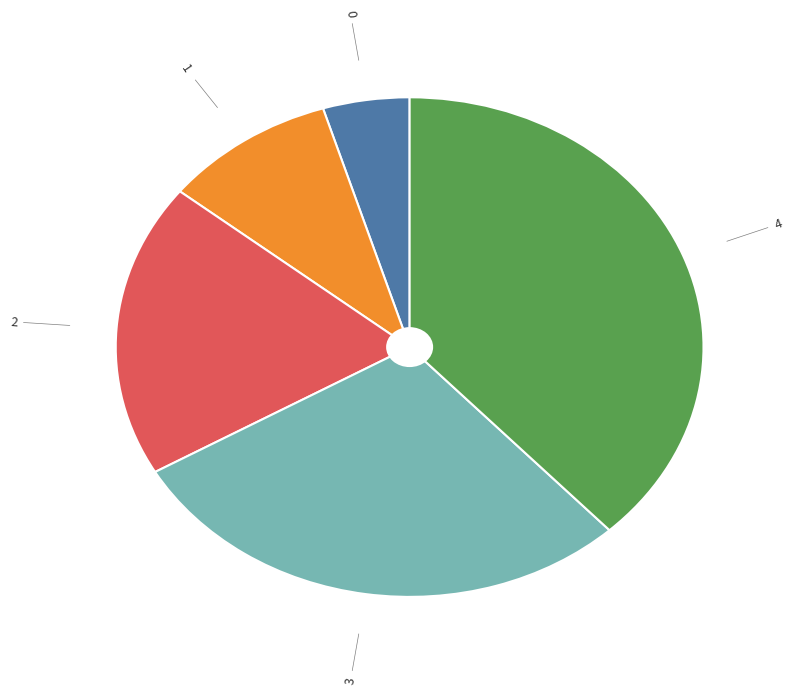

Is there a majority slice in this chart?

No